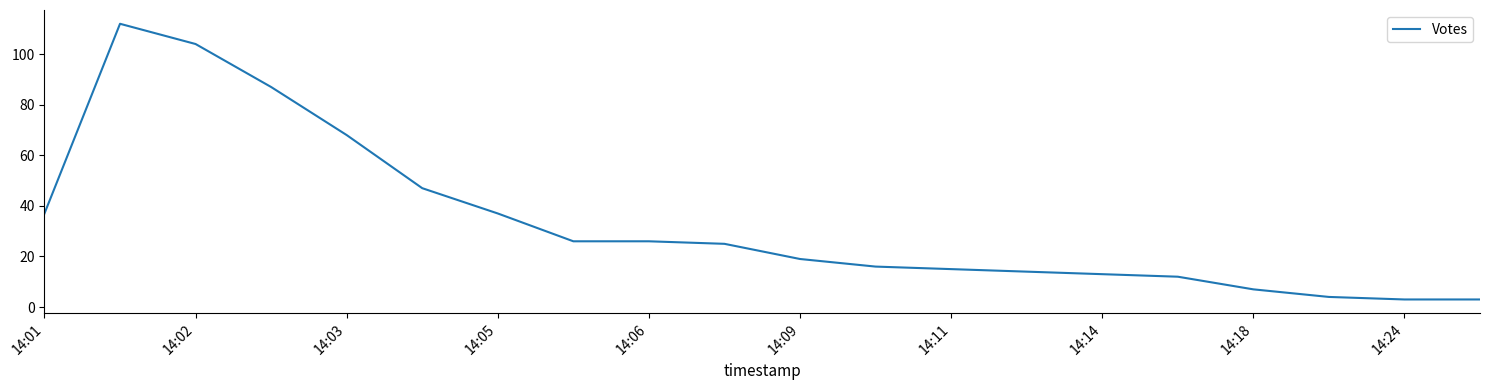

What is the difference between the maximum and minimum values?

109